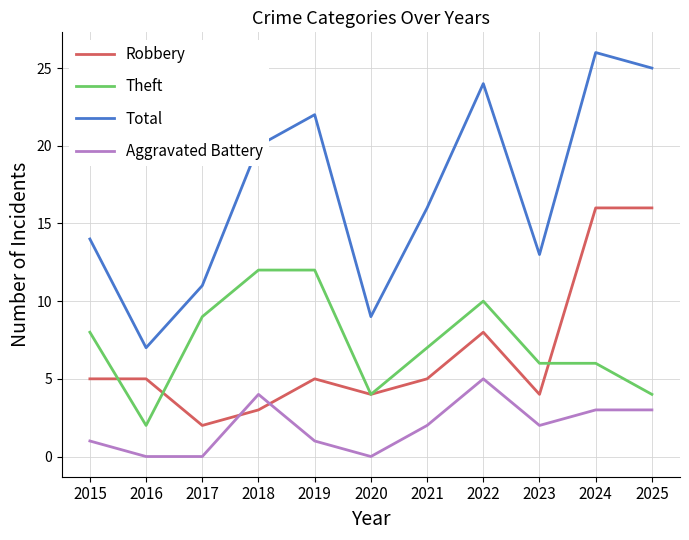

At which category does the chart reach its peak across all series?

2024